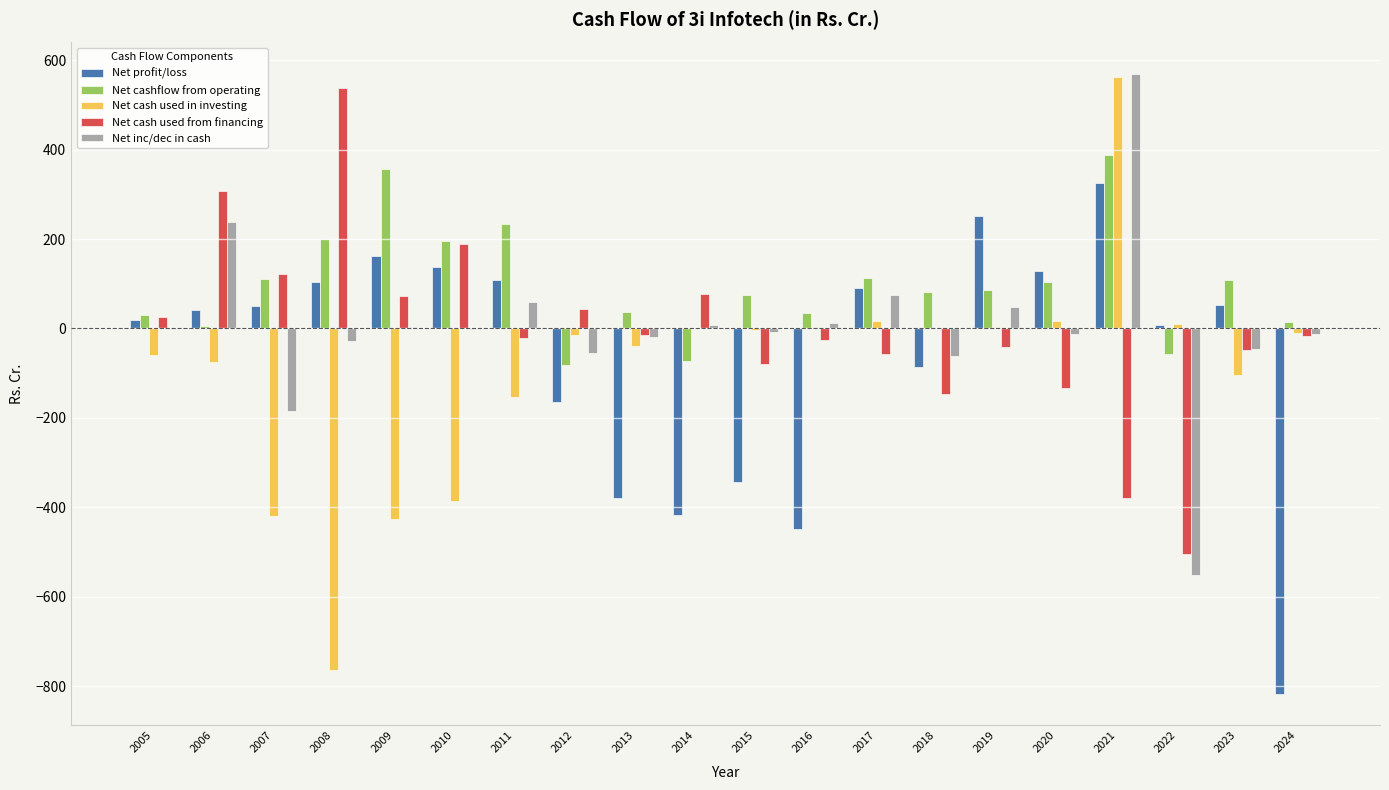

The Net inc/dec in cash series shows -27.8 at 2008. True or false?

True